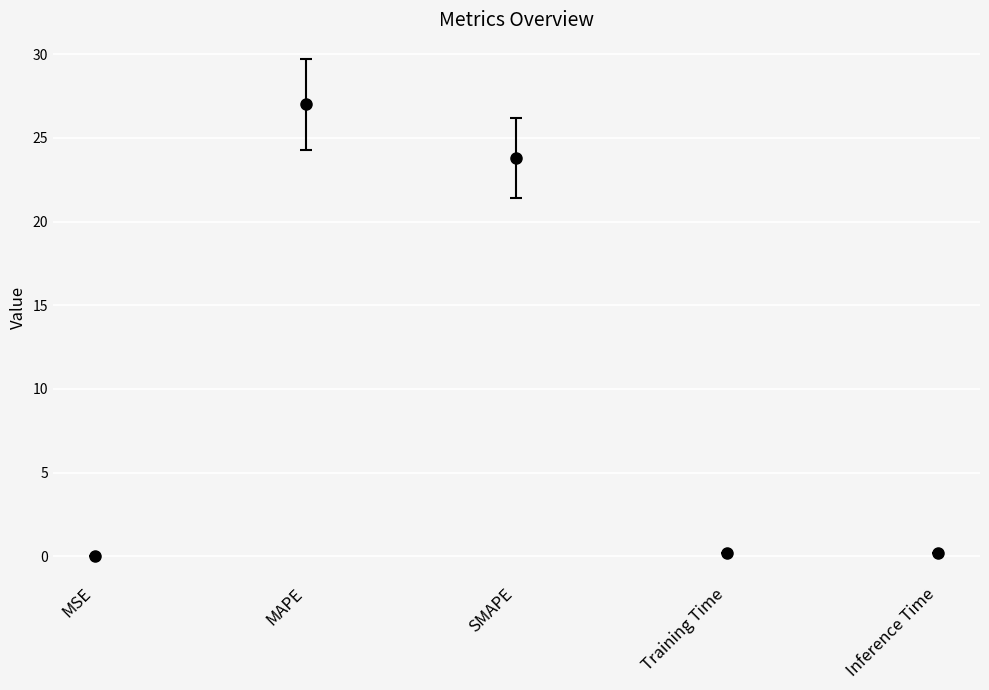

Which label corresponds to the largest value in the chart?

MAPE